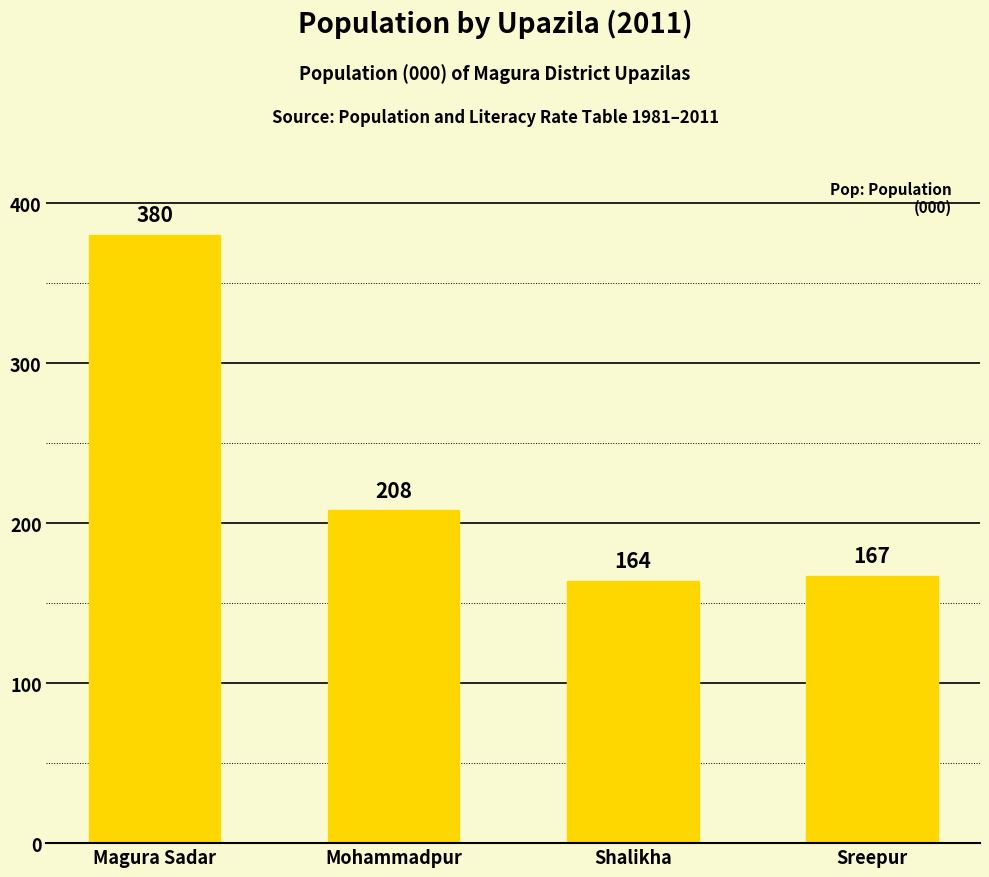

Rank the categories by value from lowest to highest.

Shalikha, Sreepur, Mohammadpur, Magura Sadar